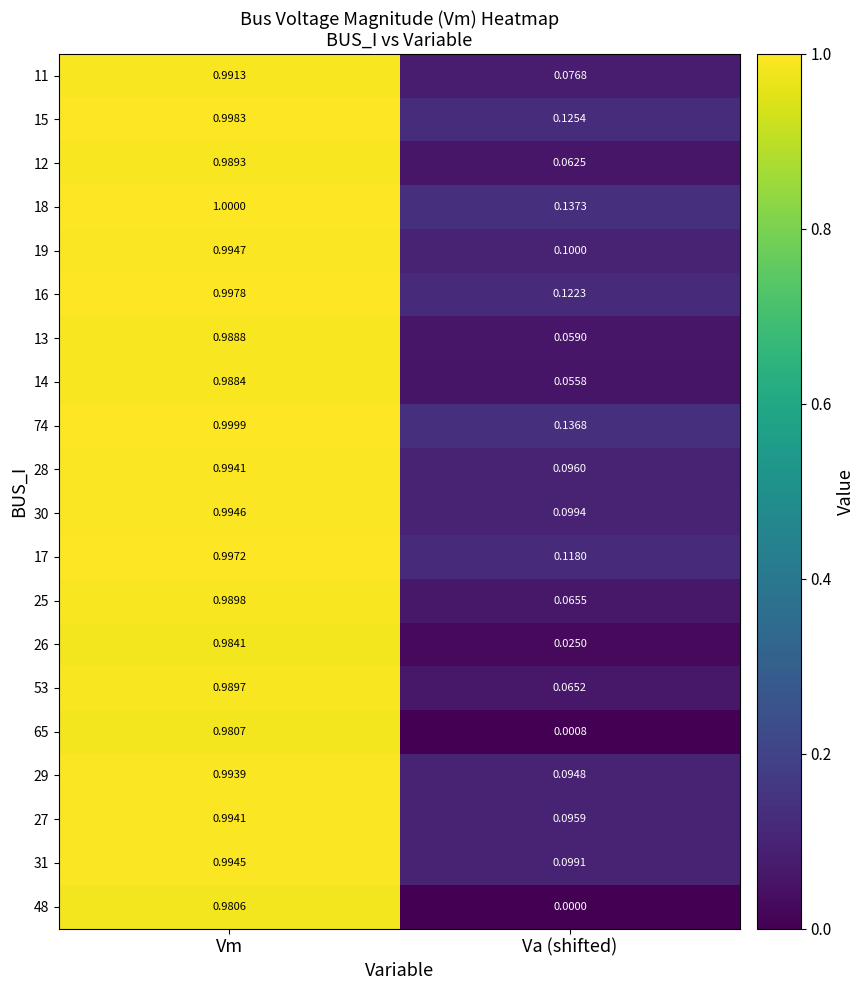

Rank the categories by 18 value from lowest to highest.

Va (shifted), Vm